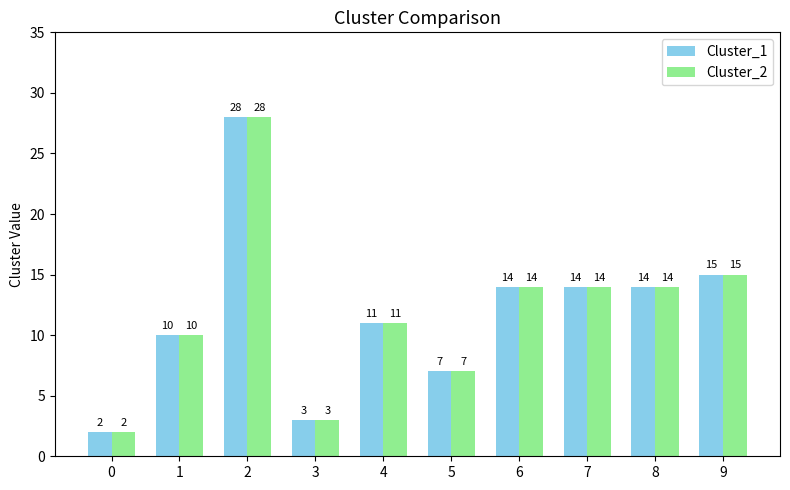

What are all the series names shown in the legend?

Cluster_1, Cluster_2